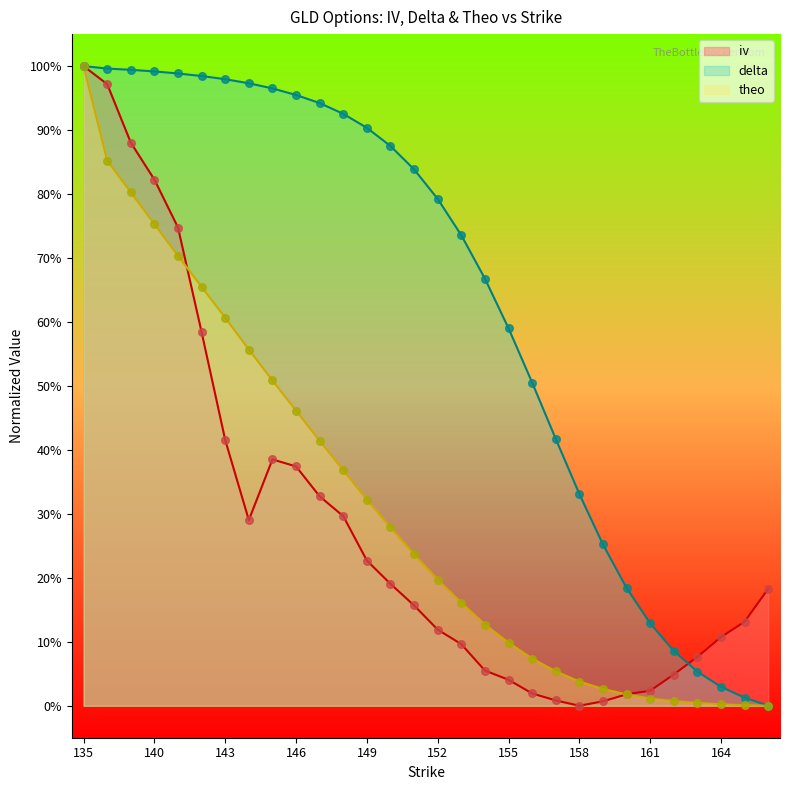

Which series has the widest spread of Y values?

iv